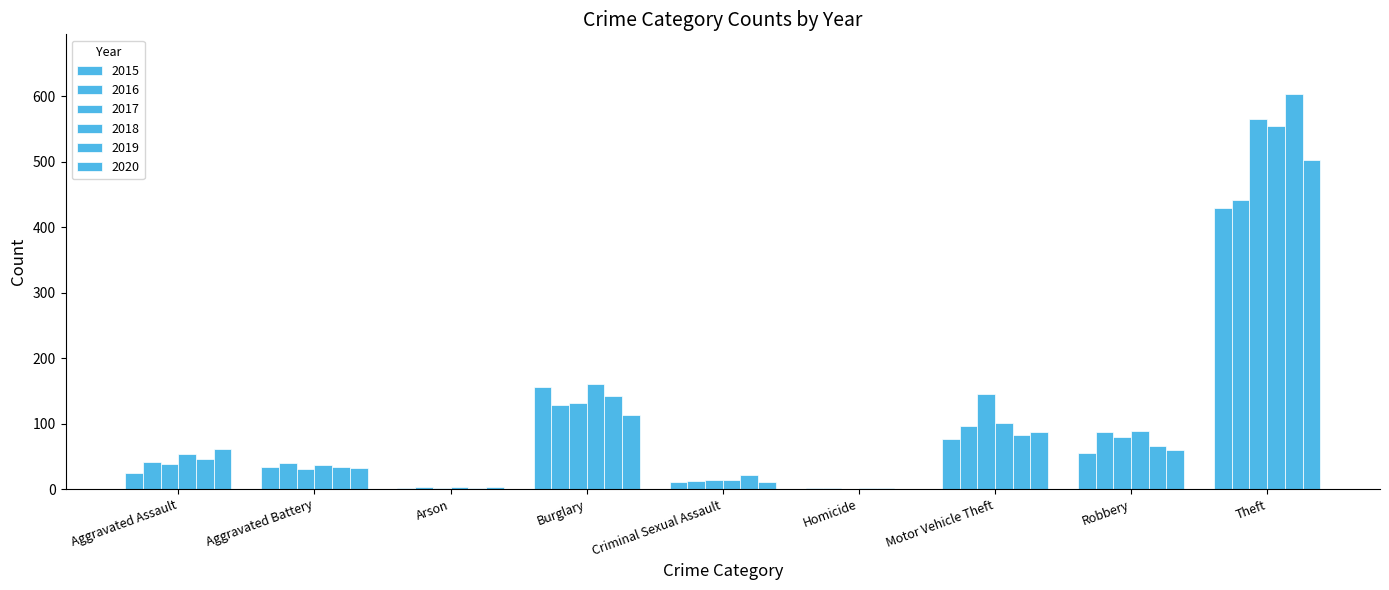

What is the average value of the 2016 series?

95